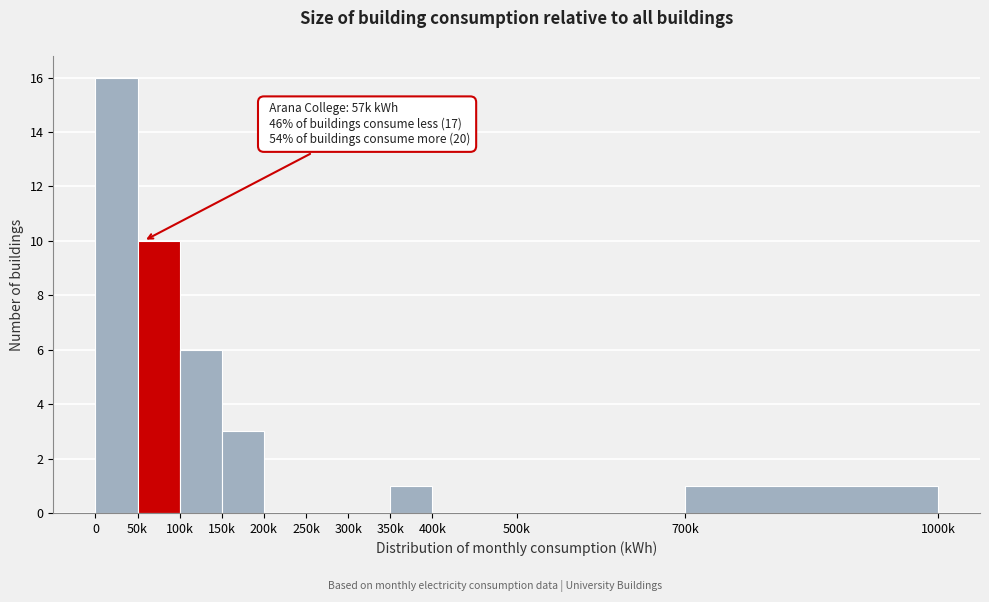

Reading left to right, extract all data points from this chart.

0=16	50k=10	100k=6	150k=3	200k=0	250k=0	300k=0	350k=1	400k=0	500k=0	700k=1